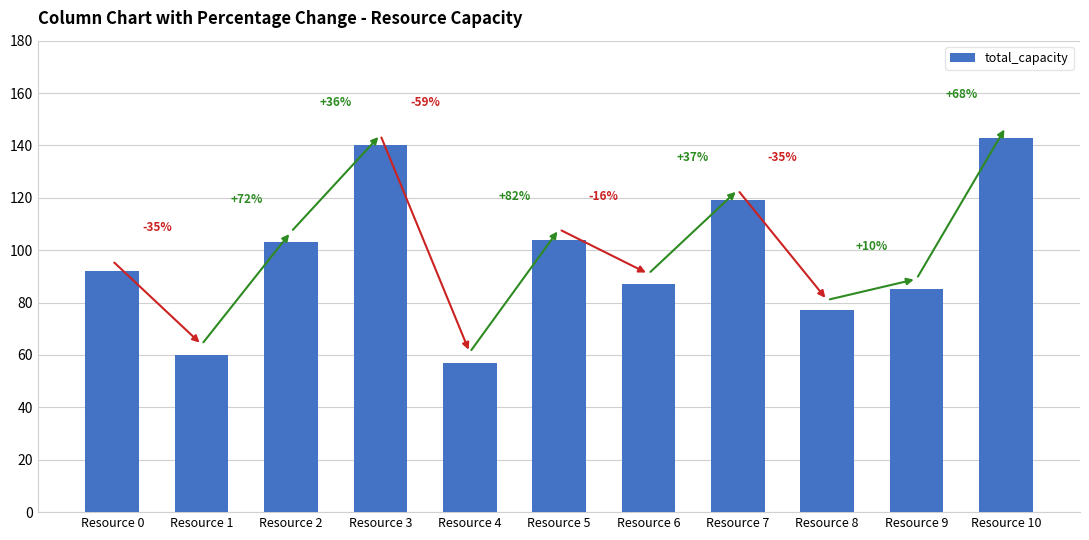

What value does the data have at Resource 1?

60